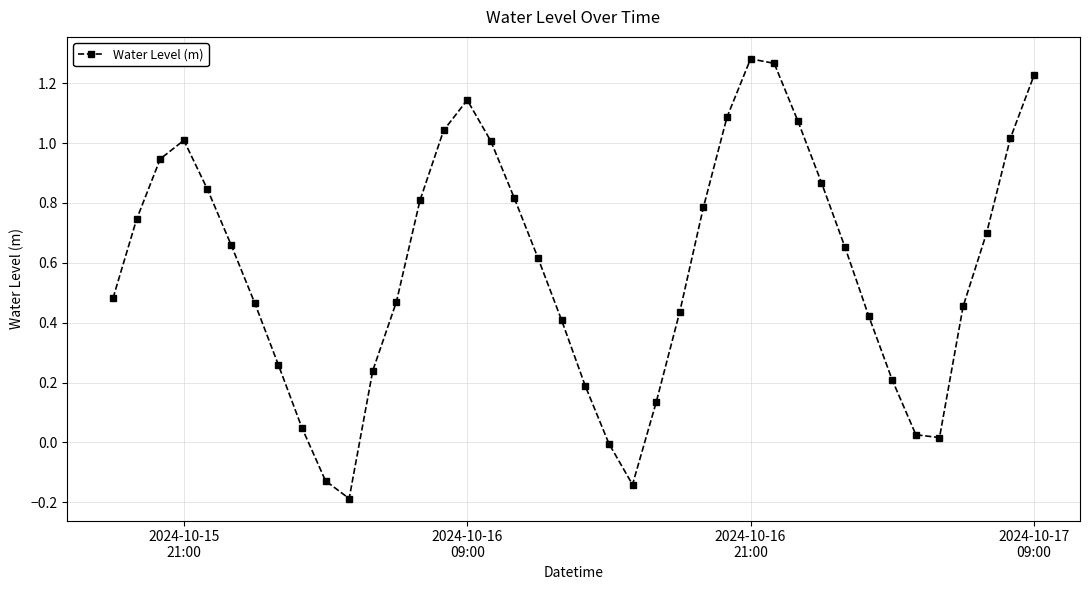

What is the average value?

0.6